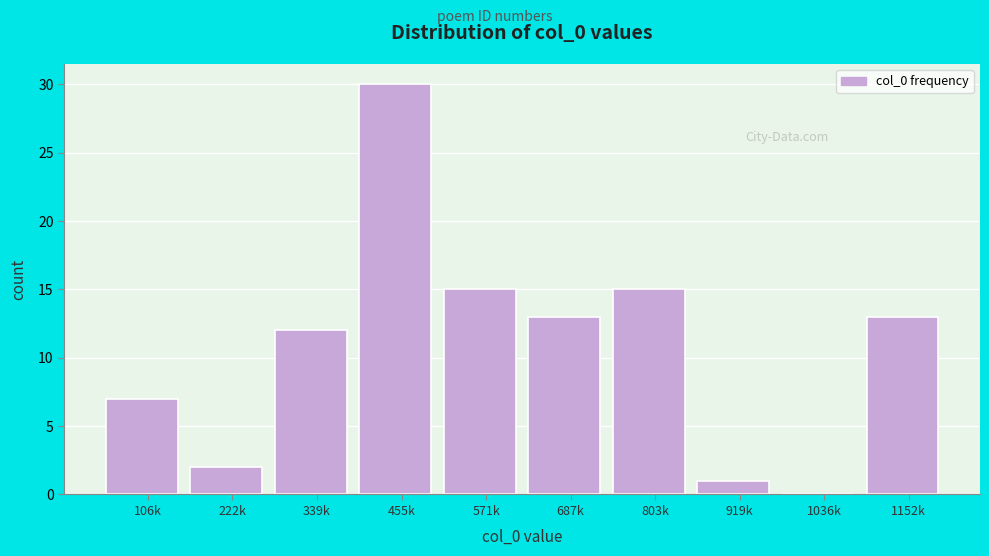

Reading left to right, extract all data points from this chart.

106k=7	222k=2	339k=12	455k=30	571k=15	687k=13	803k=15	919k=1	1036k=0	1152k=13